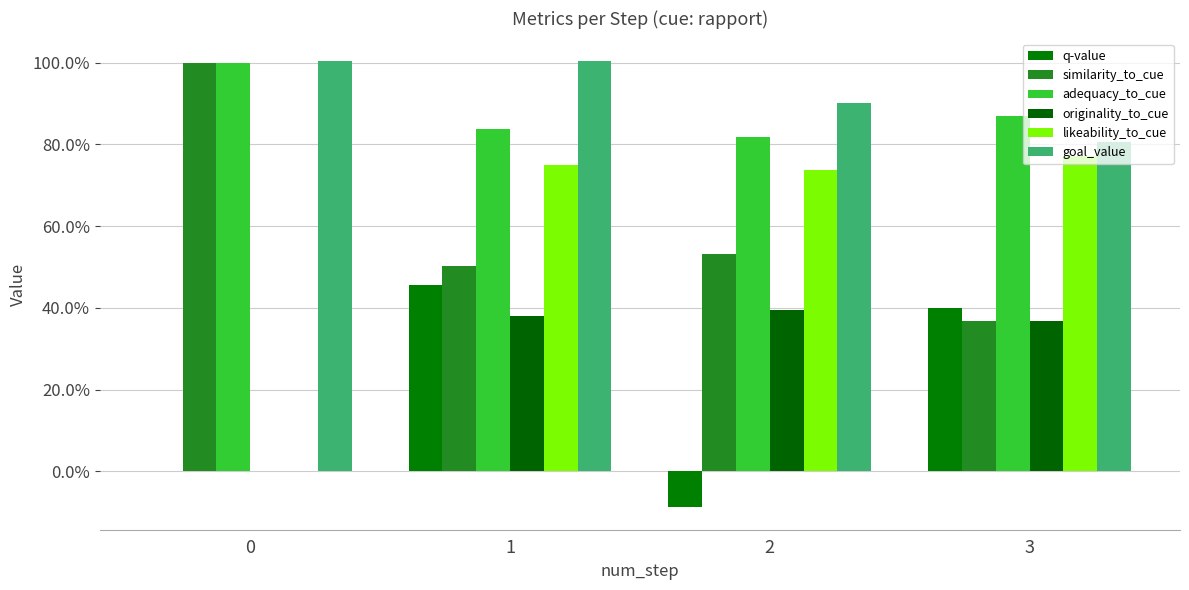

Are the bars grouped side by side (vs. stacked)?

Yes